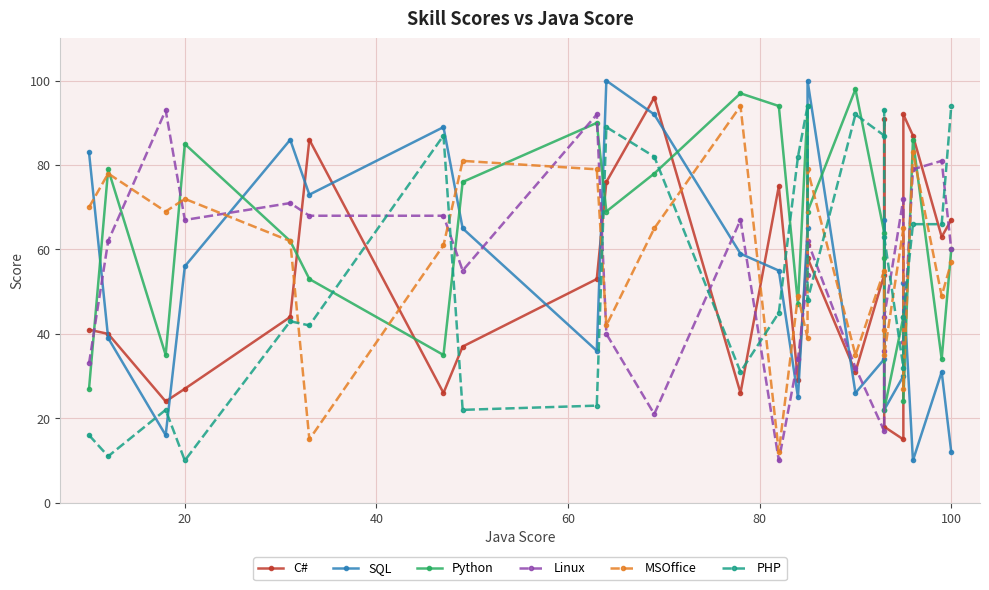

True or false: PHP has more than 0 points higher than both neighbors.

True